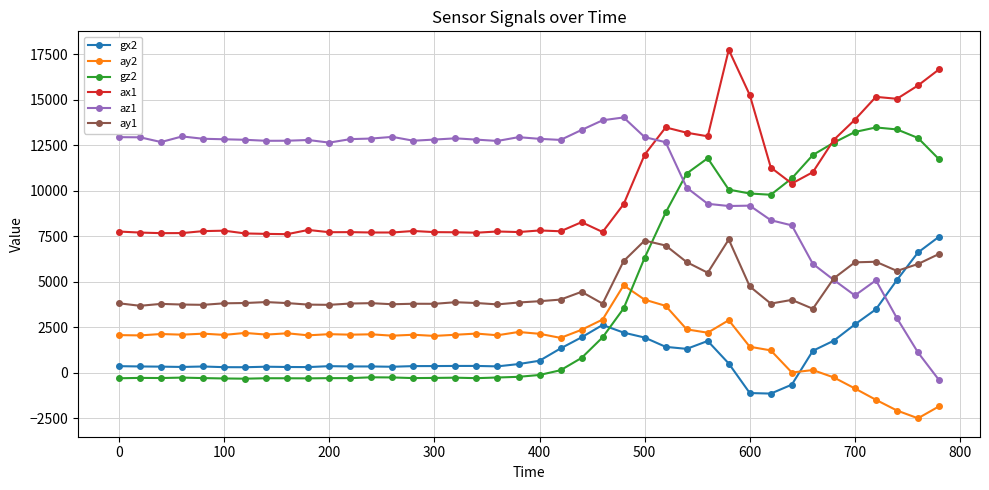

Which series has the widest spread of values?

az1